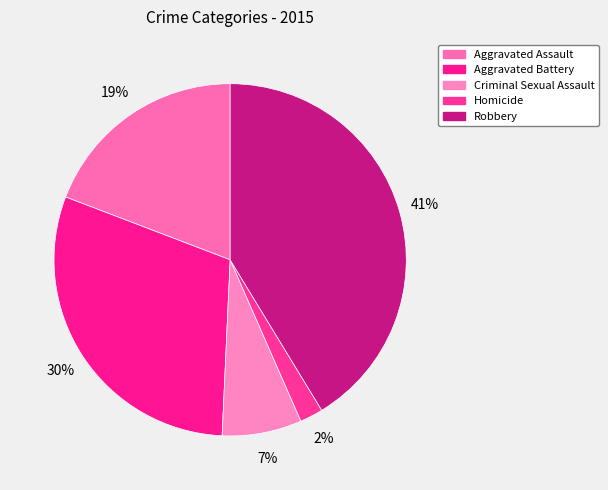

True or false: Aggravated Battery accounts for 30% of the total.

True